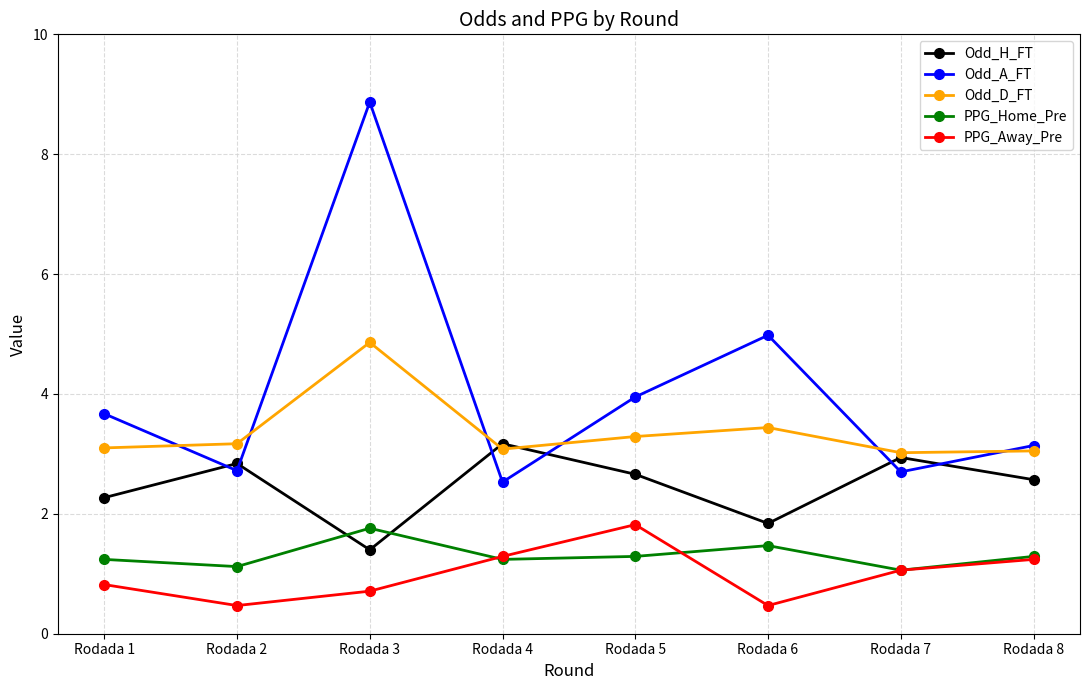

Where is the first local minimum for Odd_A_FT?

Rodada 2